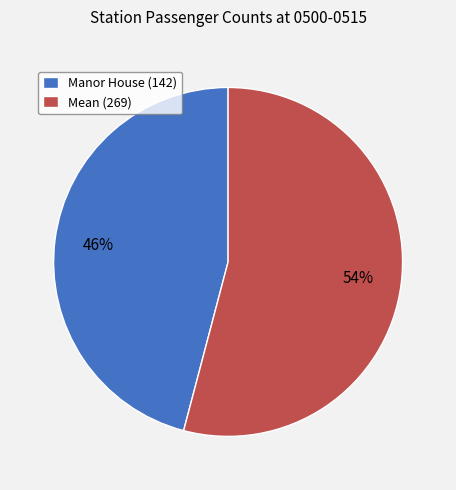

The Mean (269) slice represents 54% of the pie. True or false?

True